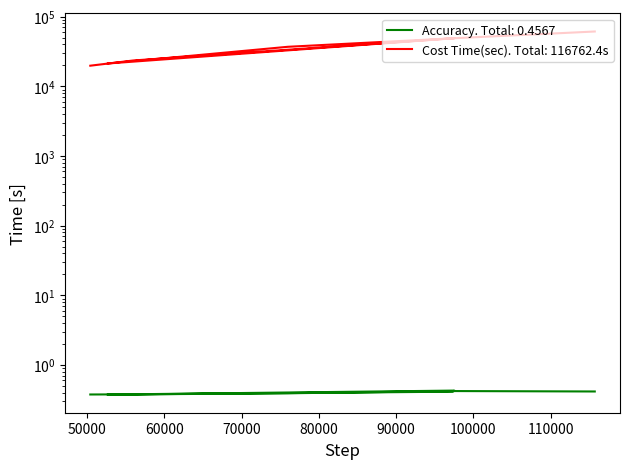

What is the sum of the Cost Time(sec) values at 97730 and 97540?

98313.0